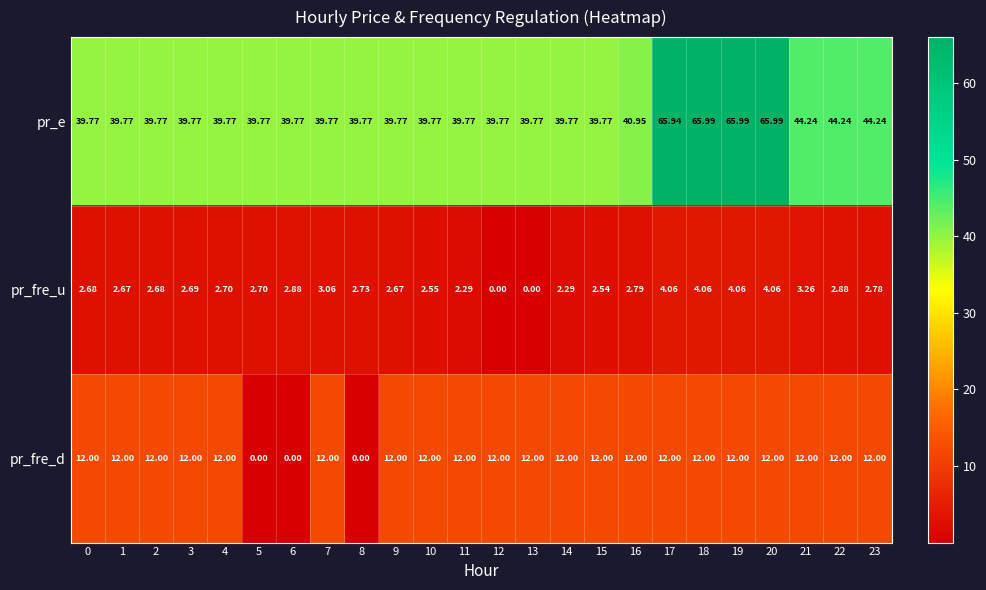

Which series changed the most between 13 and 19?

pr_e